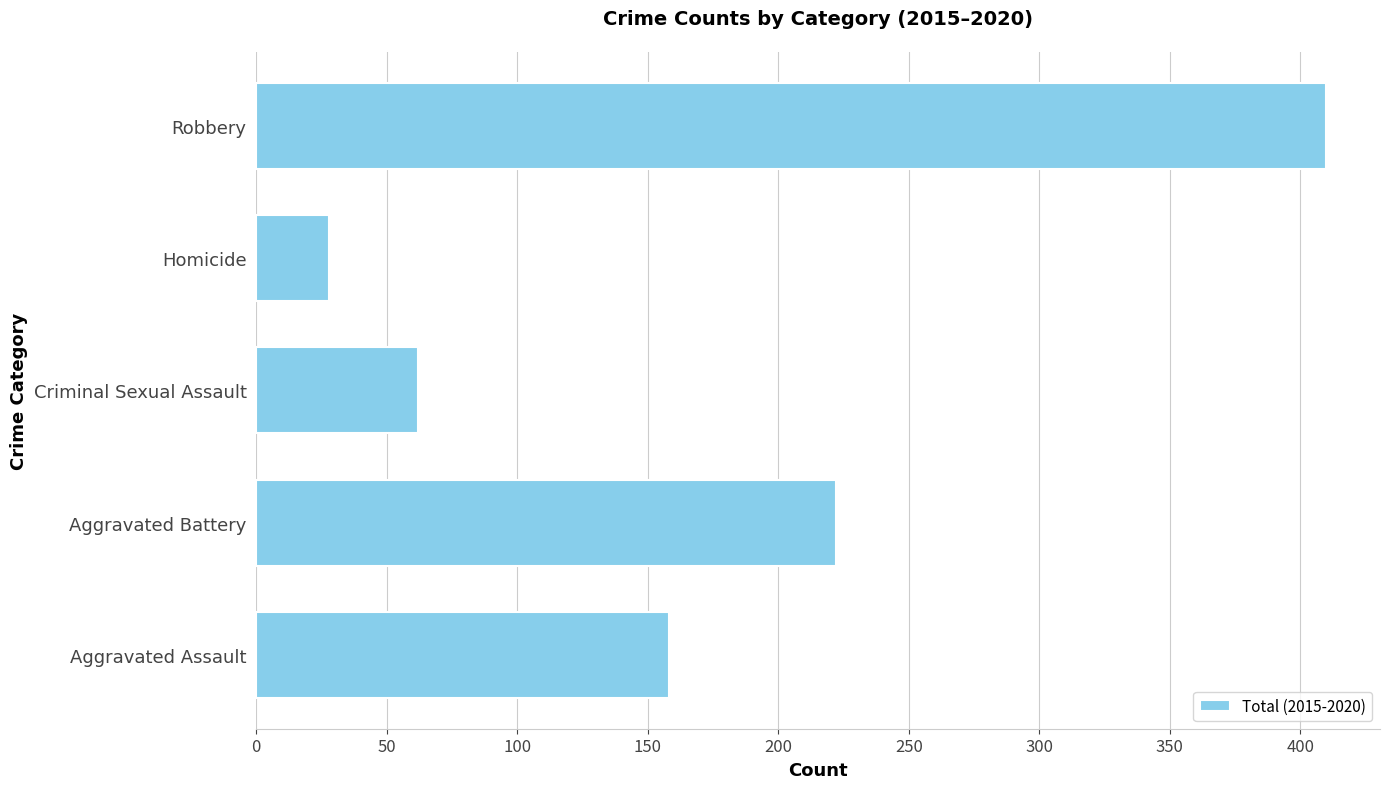

How many data points are less than 158?

2